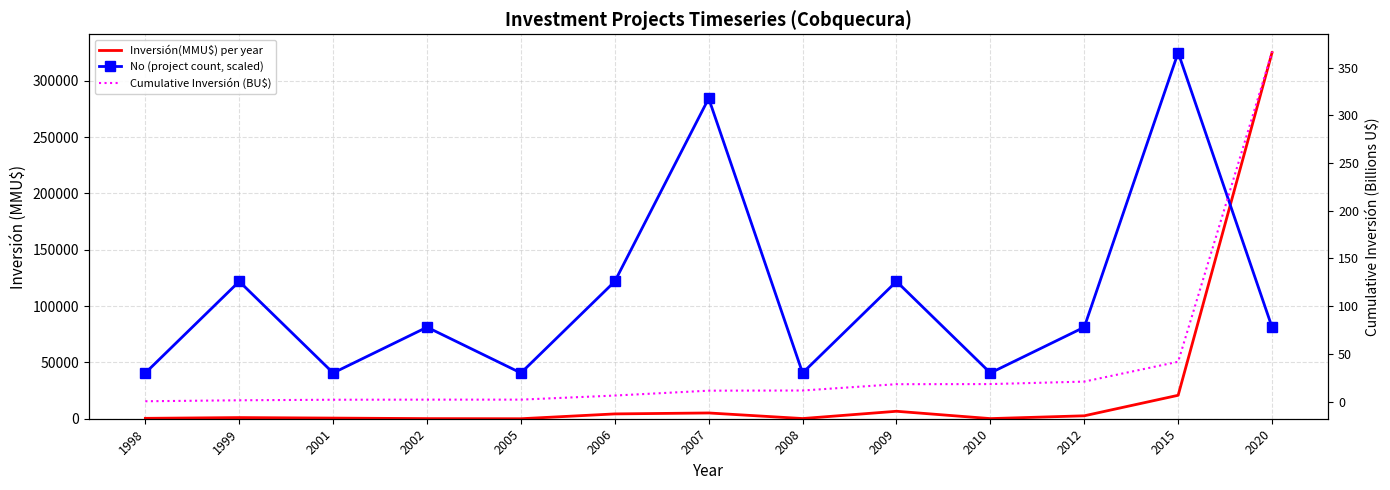

The value of Cumulative Inversión (BU$) at 2012 is 27.3. True or false?

False